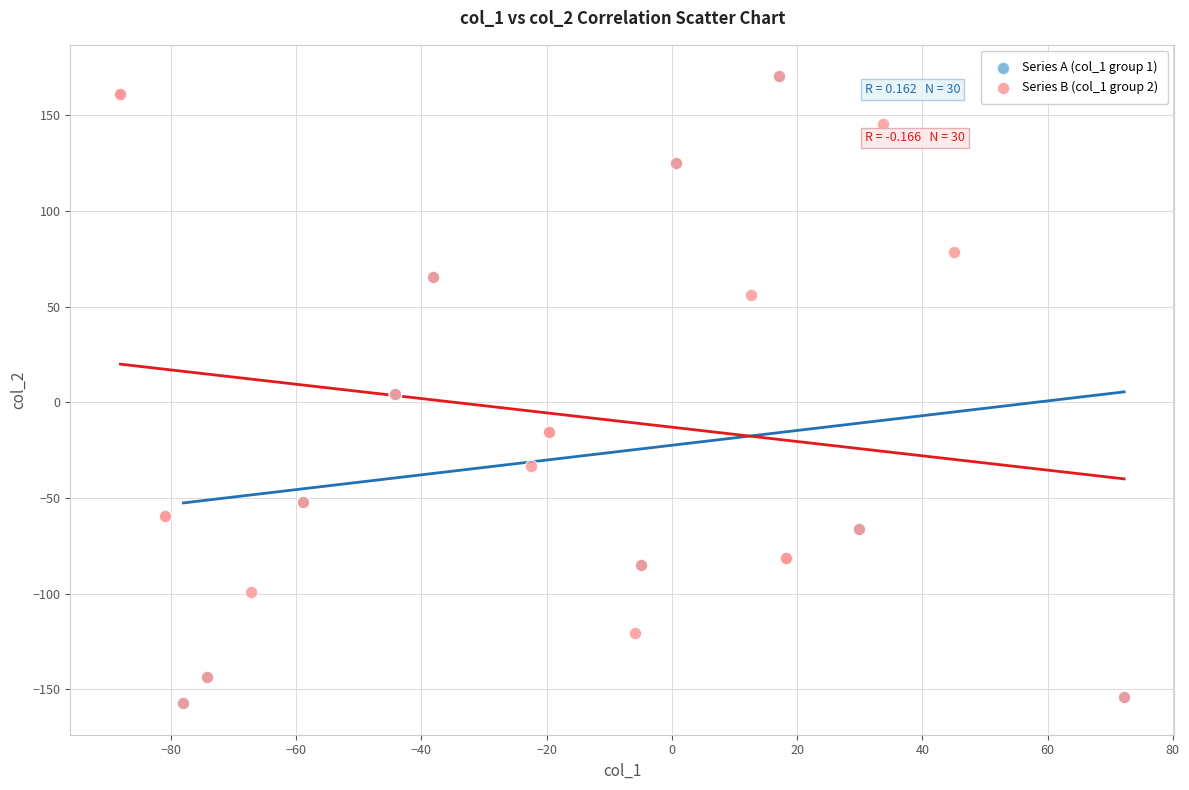

What are all the series names shown in the legend?

Series A (col_1 group 1), Series B (col_1 group 2)